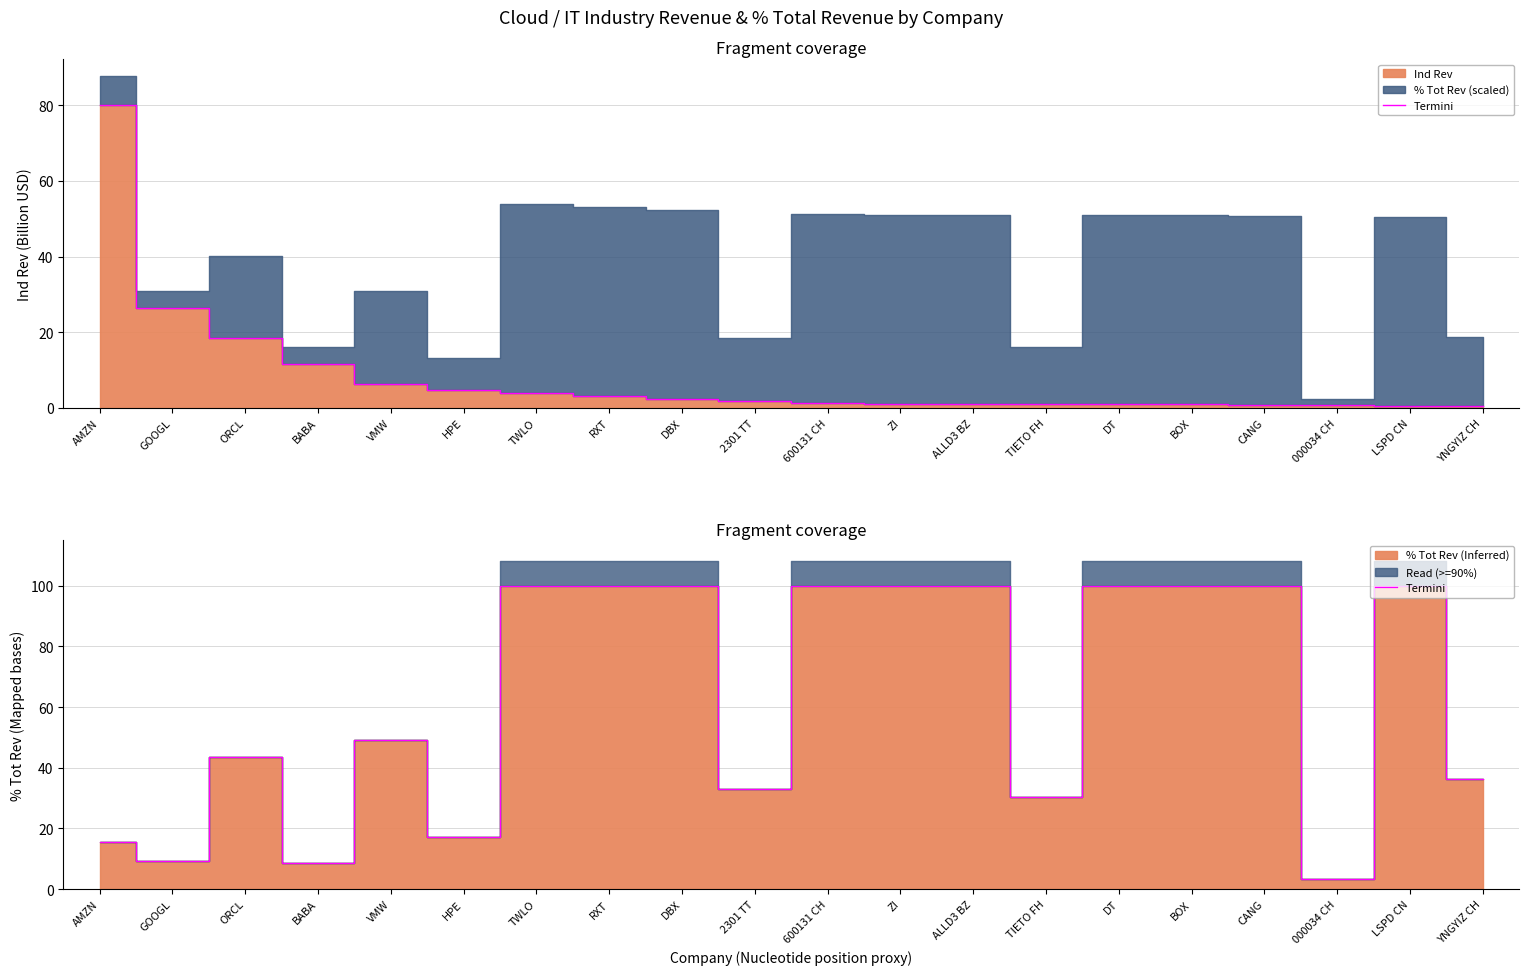

What is the label of the 2nd point from the left?

GOOGL